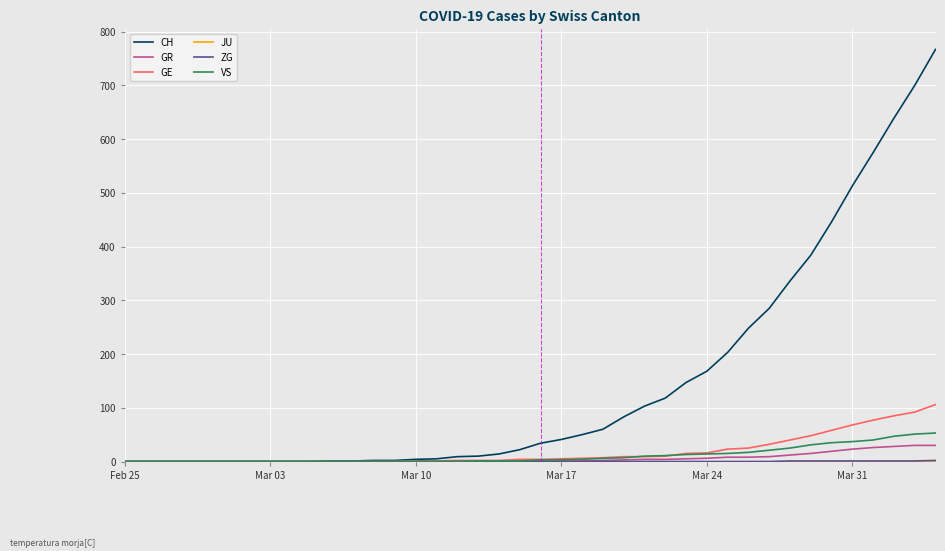

What is the highest value of the VS series?

53